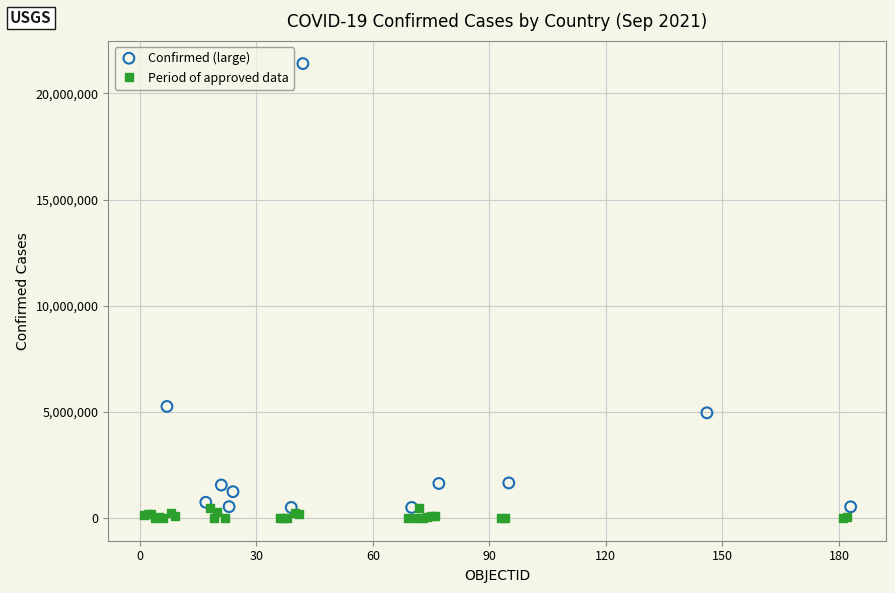

Which series has the largest Y range (max minus min)?

Confirmed (large)